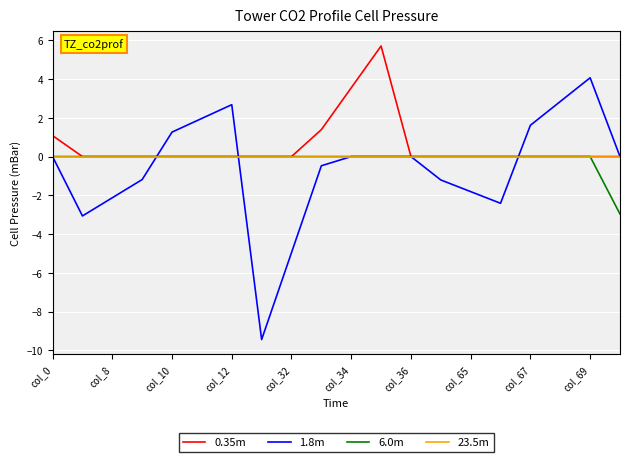

What is the greatest value displayed?

5.7